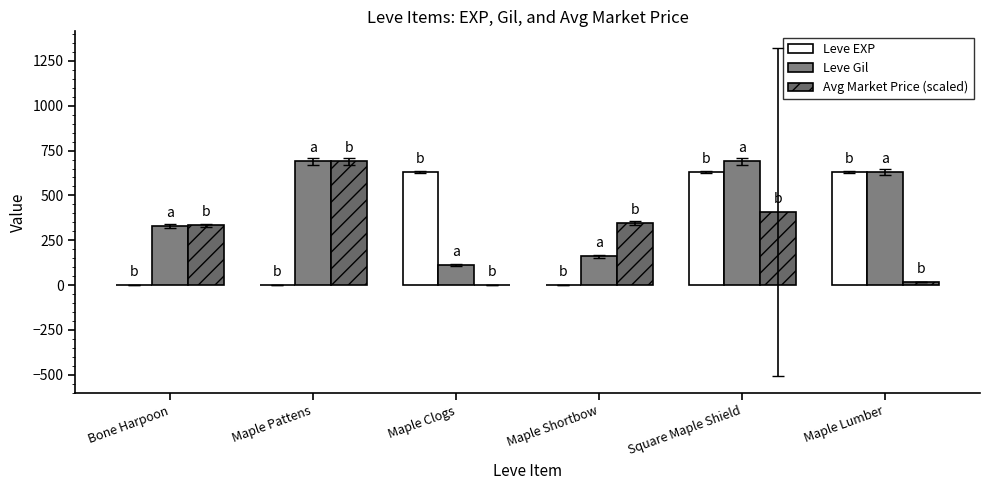

What are all the series names shown in the legend?

Leve EXP, Leve Gil, Avg Market Price (scaled)